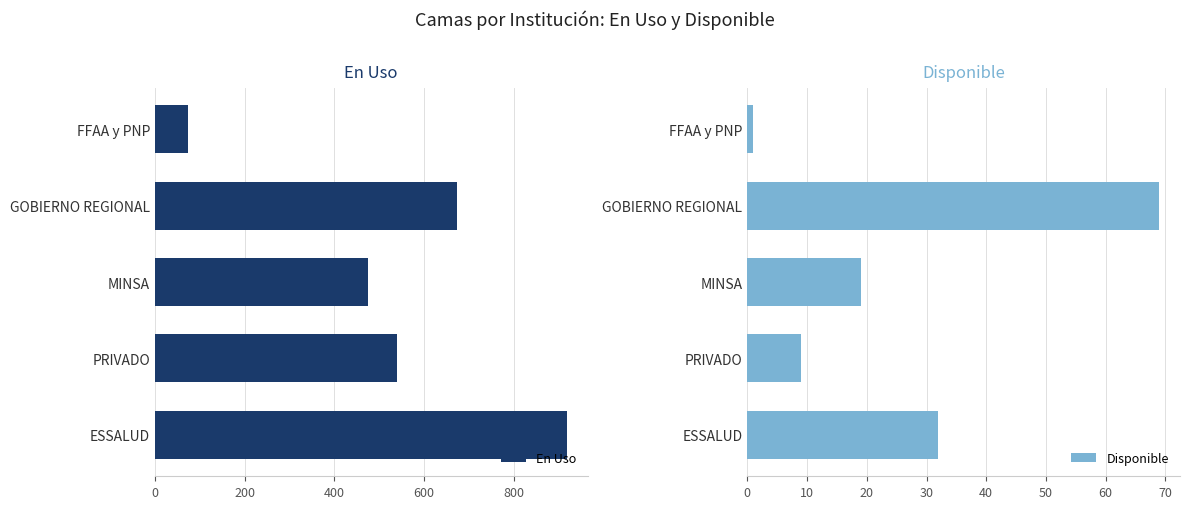

The En Uso series shows 919 at ESSALUD. True or false?

True